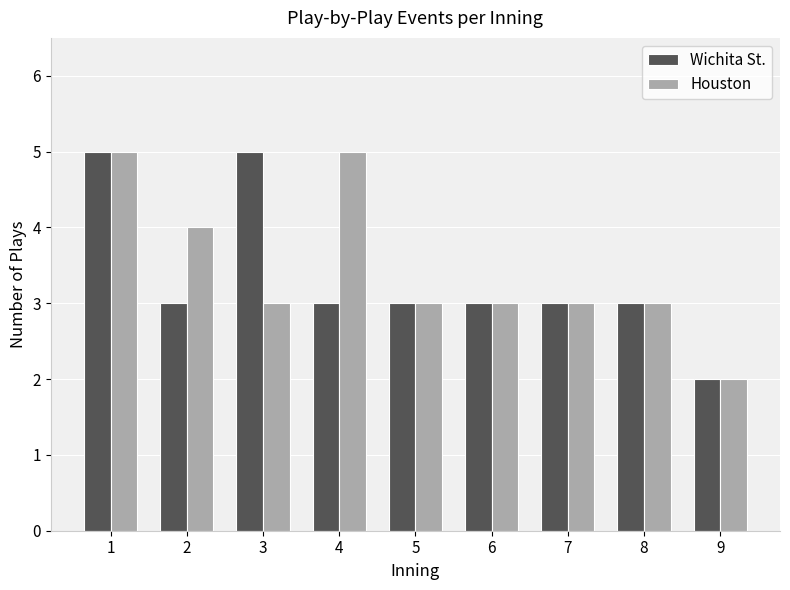

Reading left to right, transcribe all the data shown in this chart.

Wichita St.: 1=5	2=3	3=5	4=3	5=3	6=3	7=3	8=3	9=2
Houston: 1=5	2=4	3=3	4=5	5=3	6=3	7=3	8=3	9=2